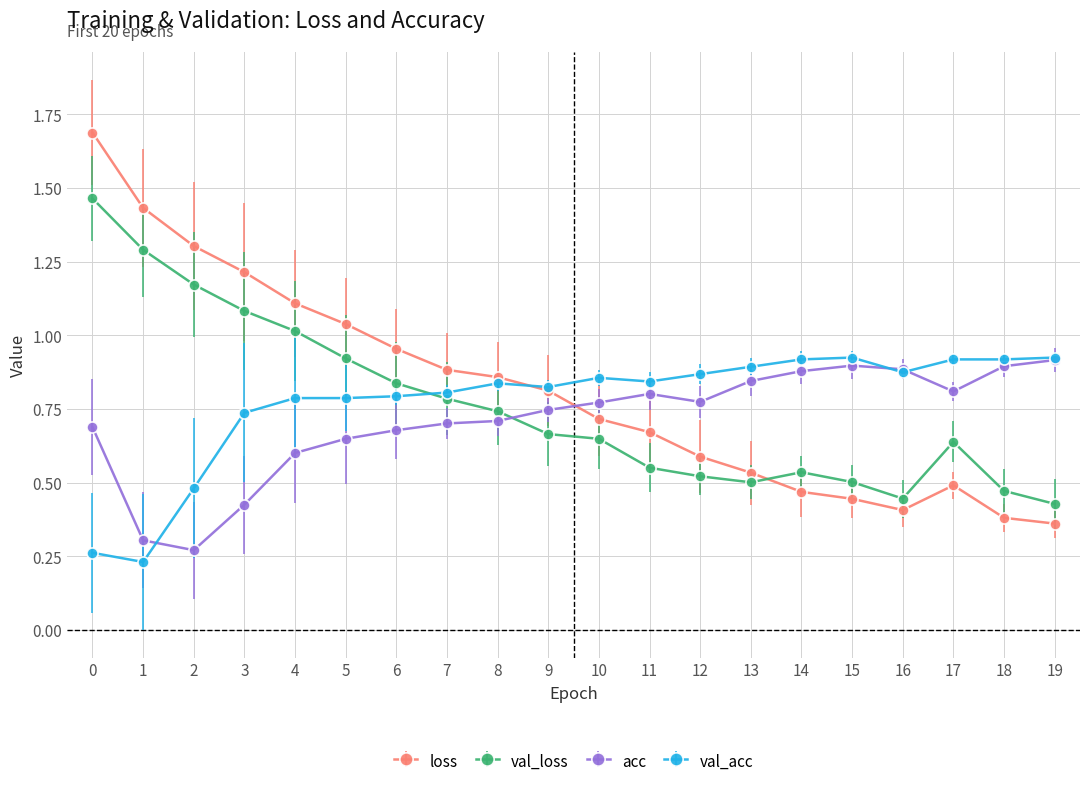

Which series has the widest spread of values?

loss